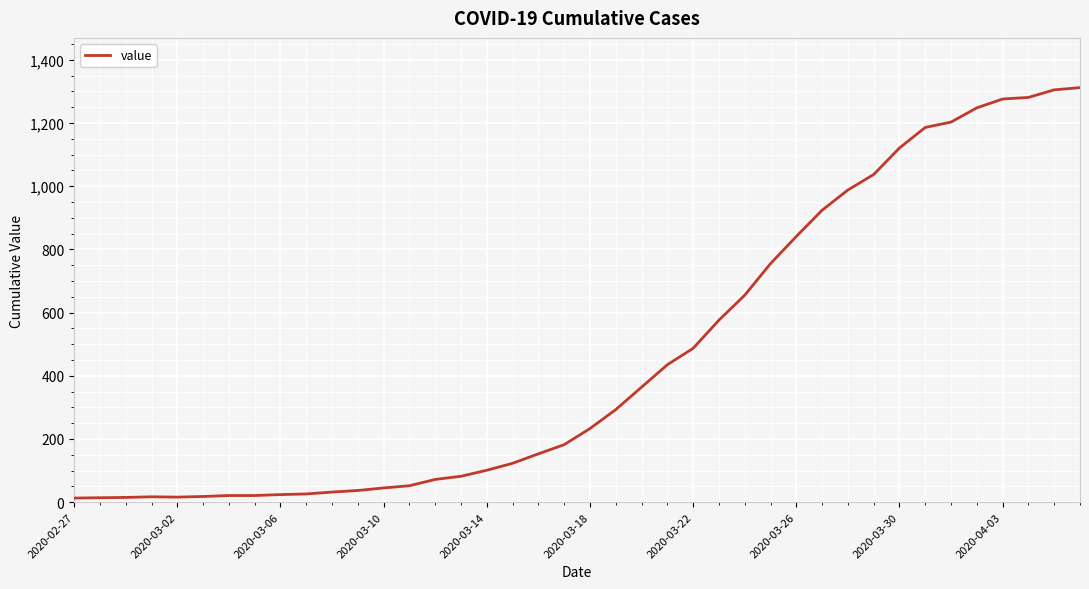

What is the difference between the maximum and minimum values?

1299